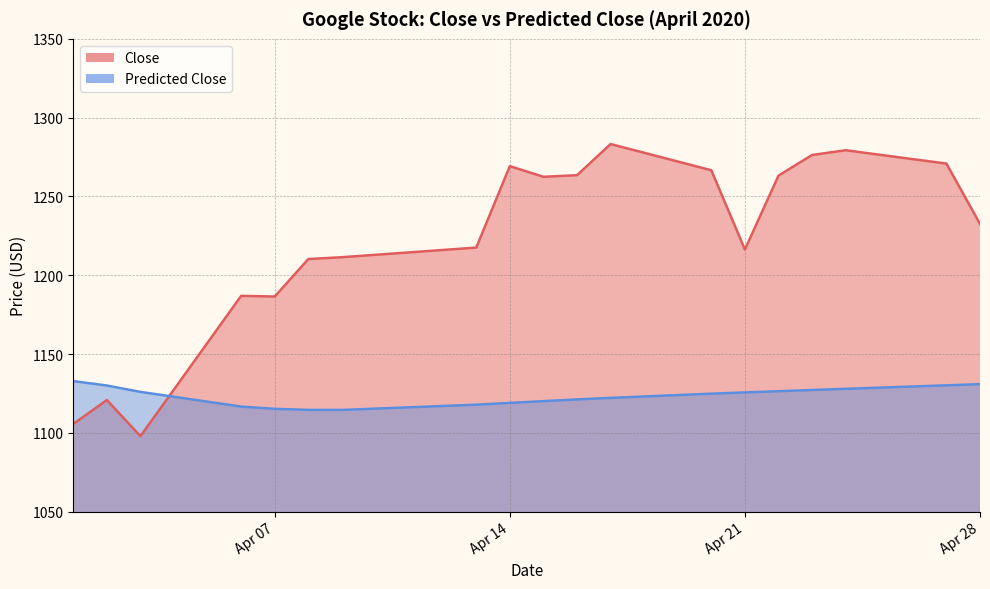

The Predicted Close series shows 1127.2 at 2020-04-23. True or false?

True